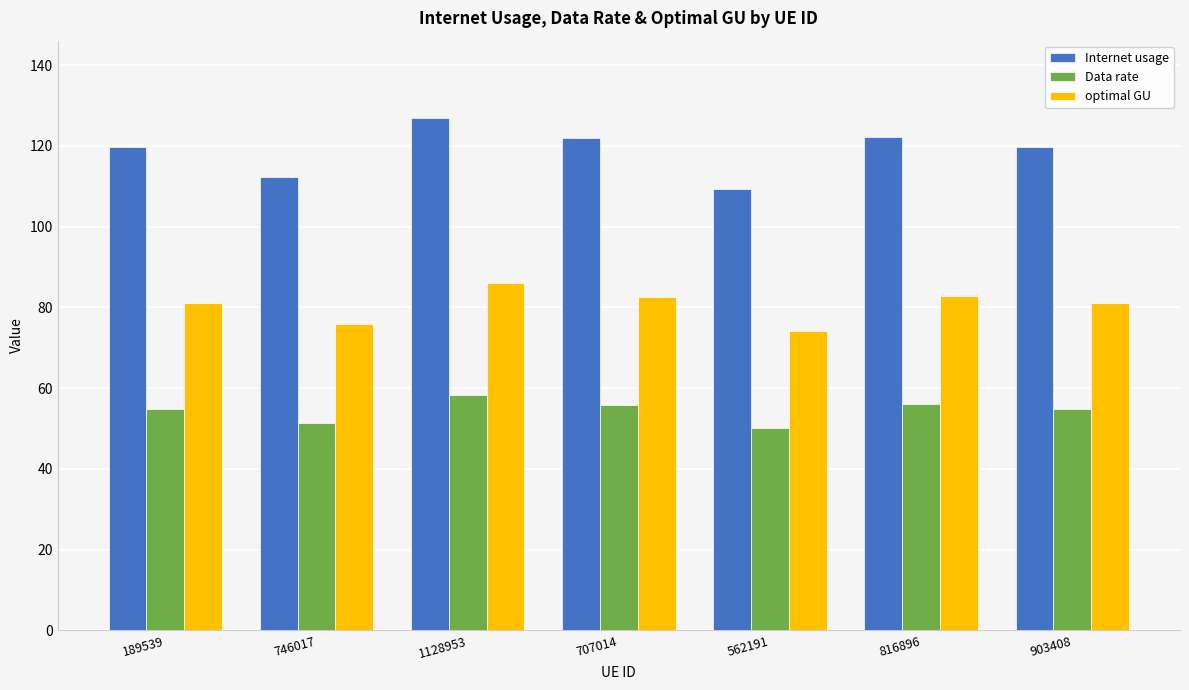

What are all the series names shown in the legend?

Internet usage, Data rate, optimal GU